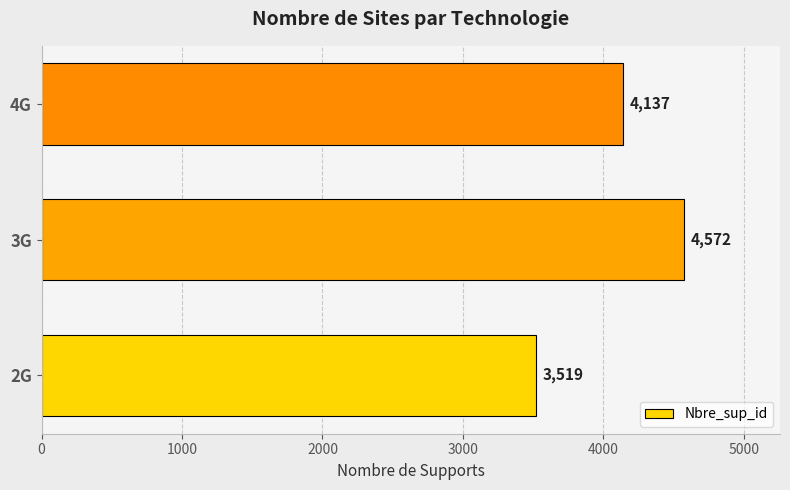

What is the maximum value shown in the chart?

4572